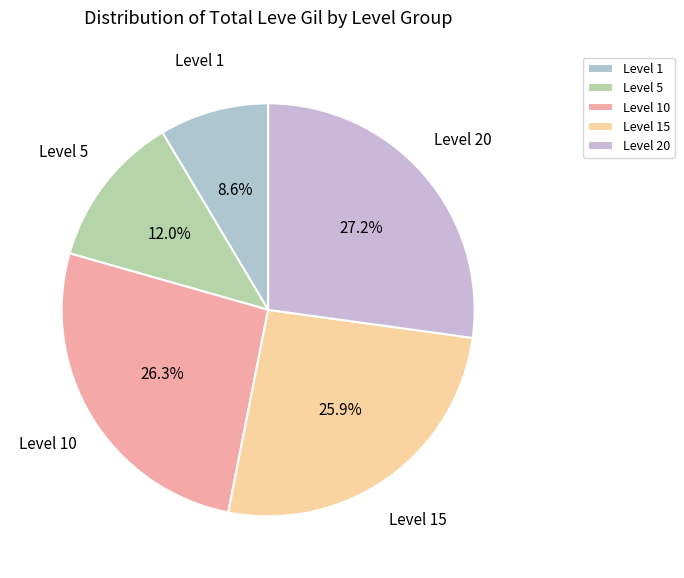

Combined, what portion of the pie is Level 10 and Level 1?

34.9%